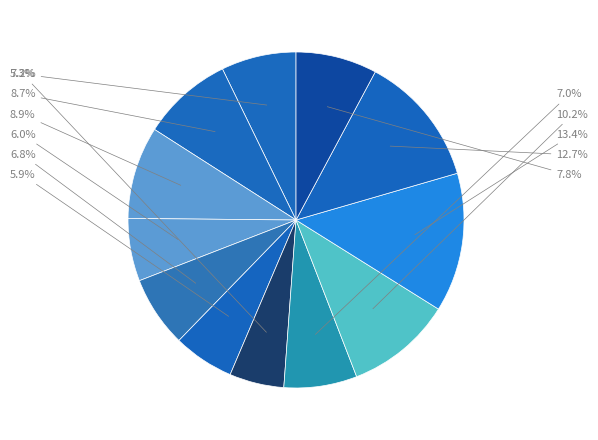

How many segments does this pie chart have?

12